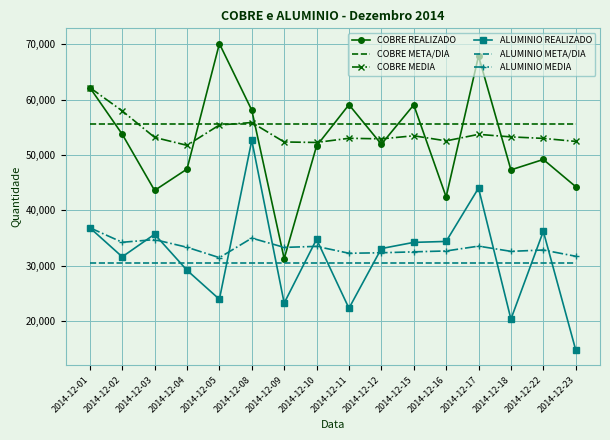

What is the total value across all series at 2014-12-02?

263669.6